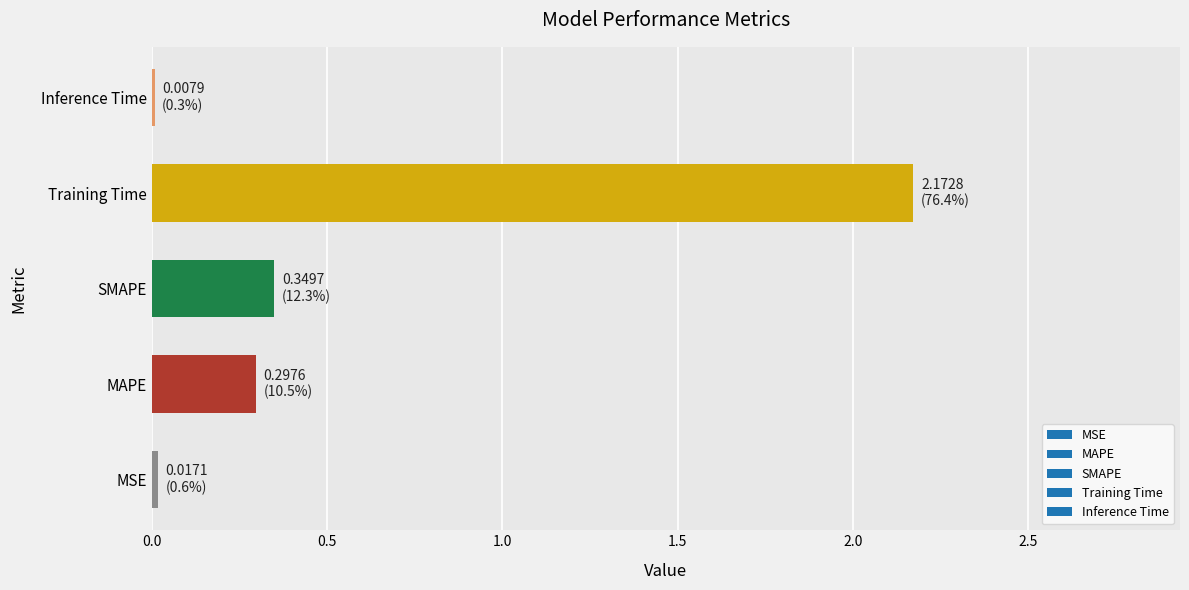

Are the bars grouped side by side (vs. stacked)?

No